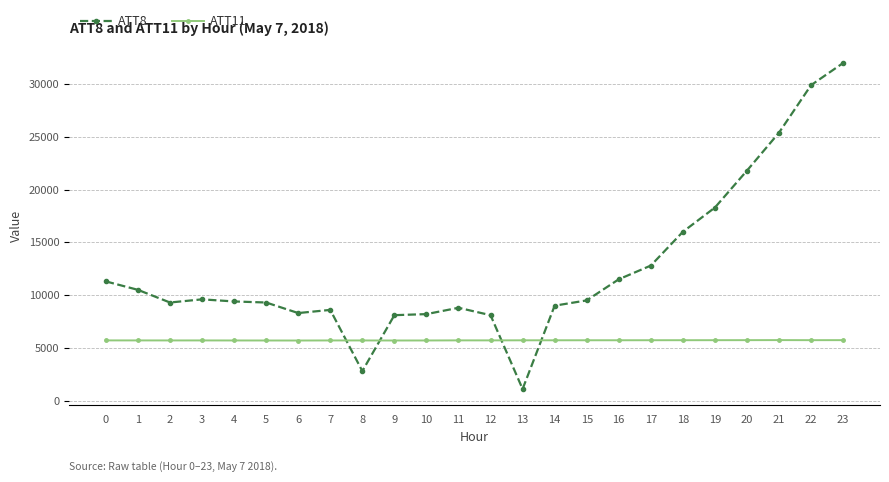

True or false: ATT11 has more than 0 points higher than both neighbors.

True